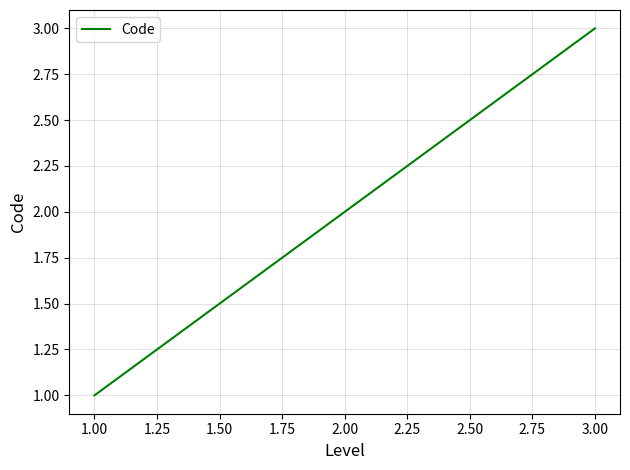

Approximately how many times larger is the value at 3.00 compared to 2.00?

1.5